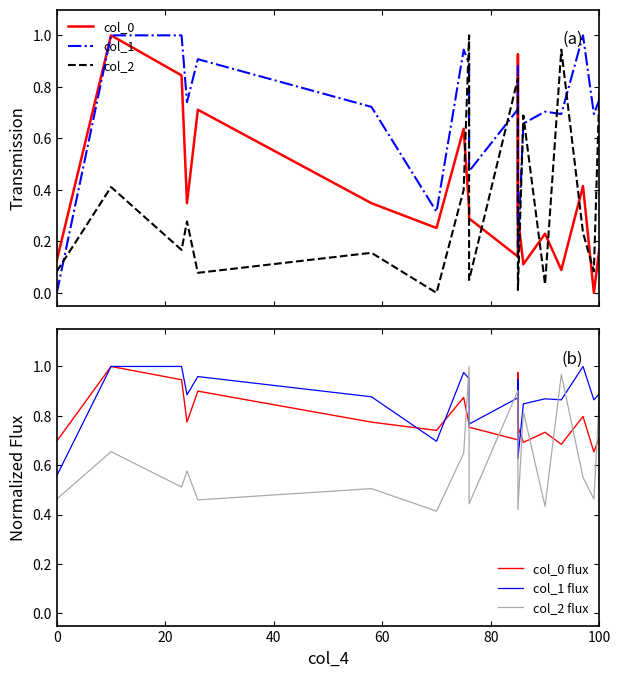

How many lines are shown in the chart?

6